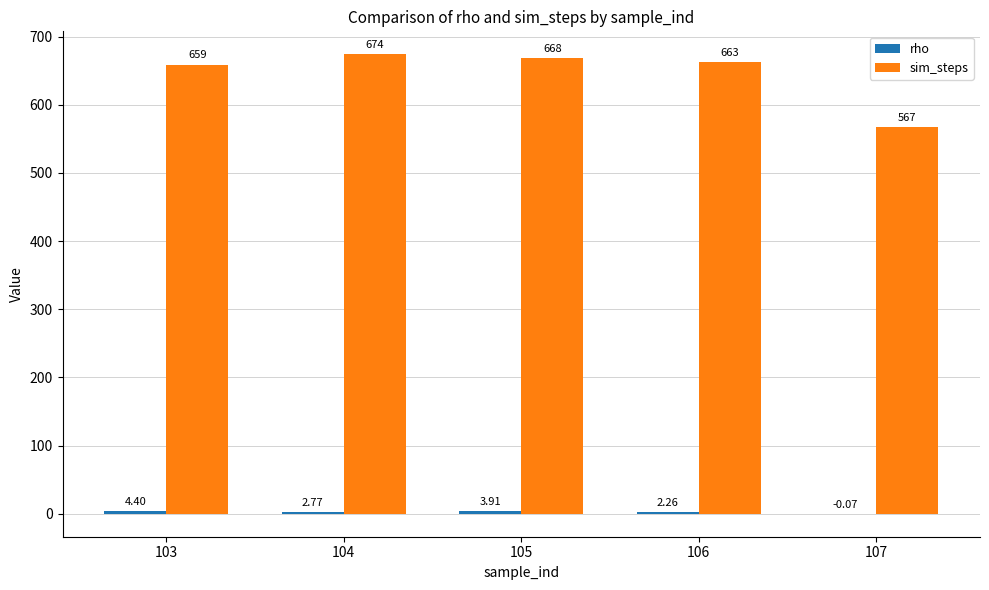

At which category is the sum across all series the highest?

104